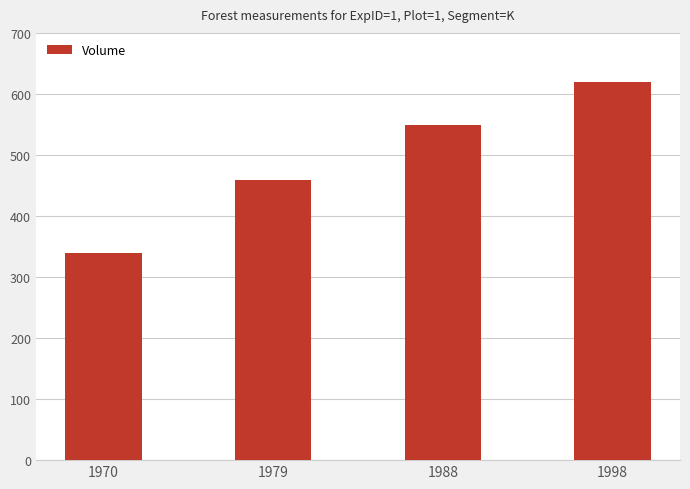

Is it true that the value at 1970 is 339.2?

True